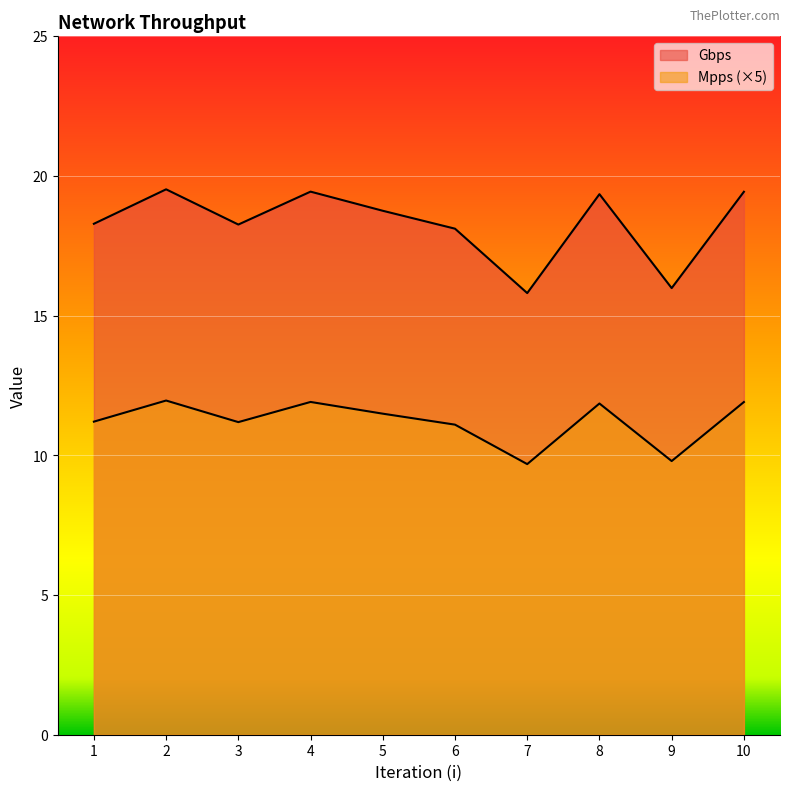

Reading right to left, transcribe all the data shown in this chart.

Gbps: 10=19.4	9=16.0	8=19.3	7=15.8	6=18.1	5=18.8	4=19.4	3=18.3	2=19.5	1=18.3
Mpps: 10=11.9	9=9.8	8=11.9	7=9.7	6=11.1	5=11.5	4=11.9	3=11.2	2=12.0	1=11.2